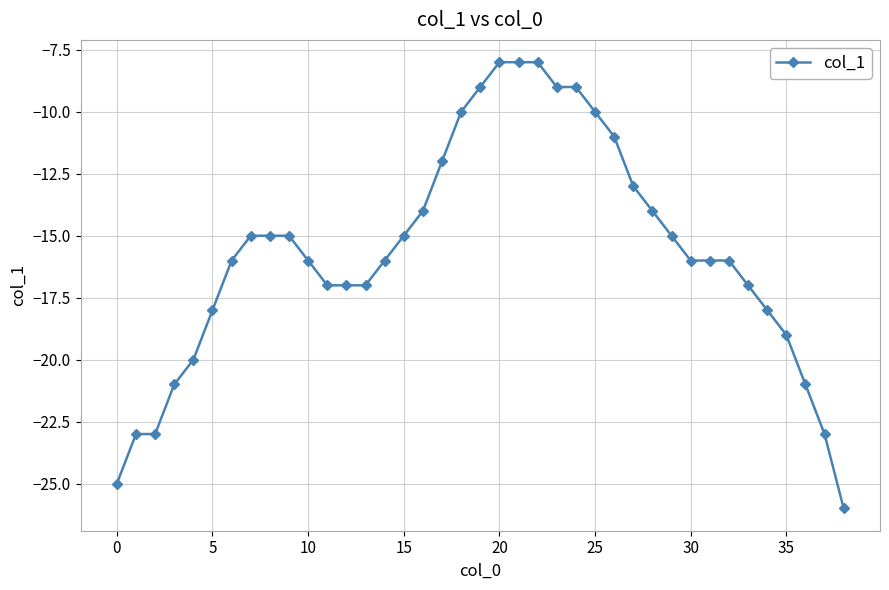

What is the average value?

-16